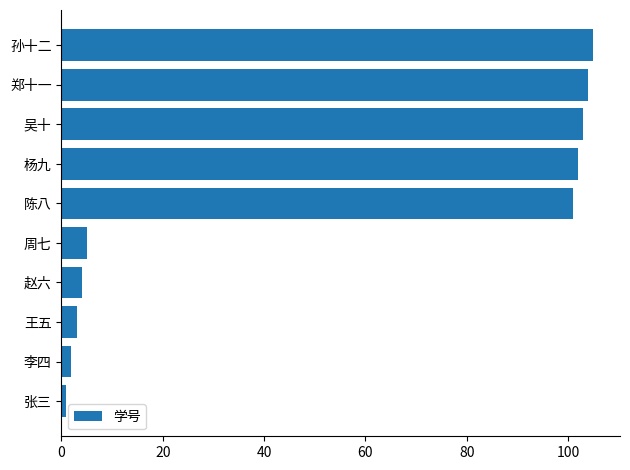

Is it true that the value at 陈八 is 101?

True